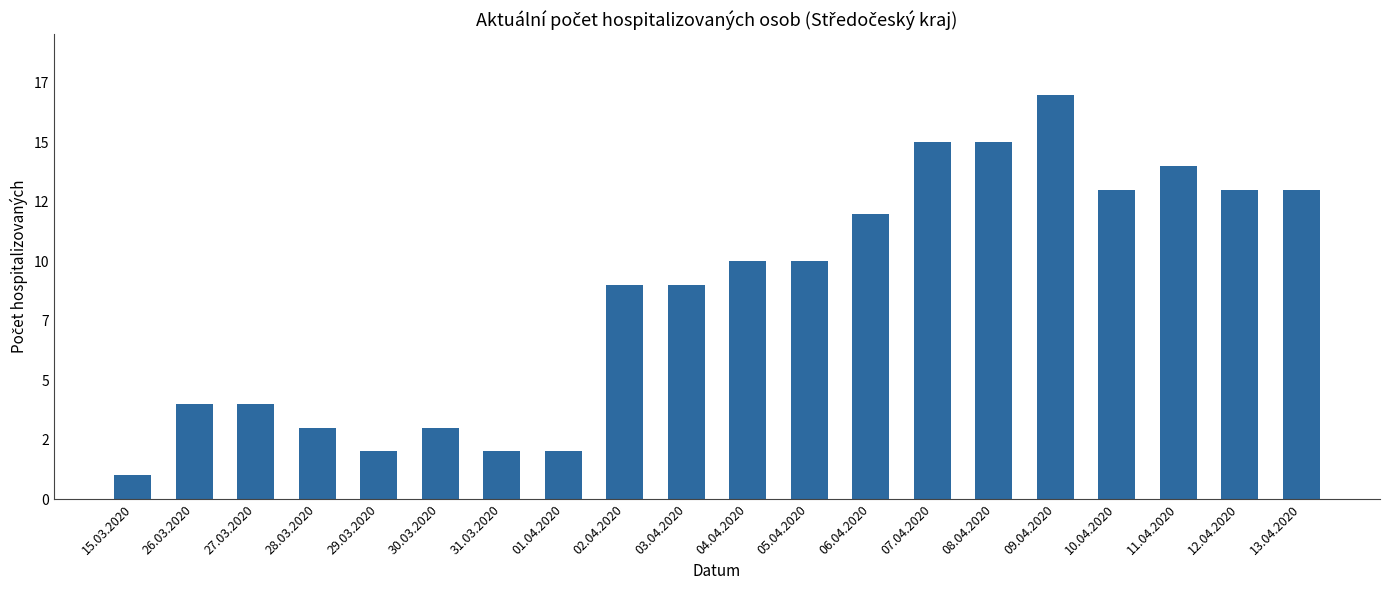

What is the ratio of the value at 01.04.2020 to the value at 12.04.2020?

0.2